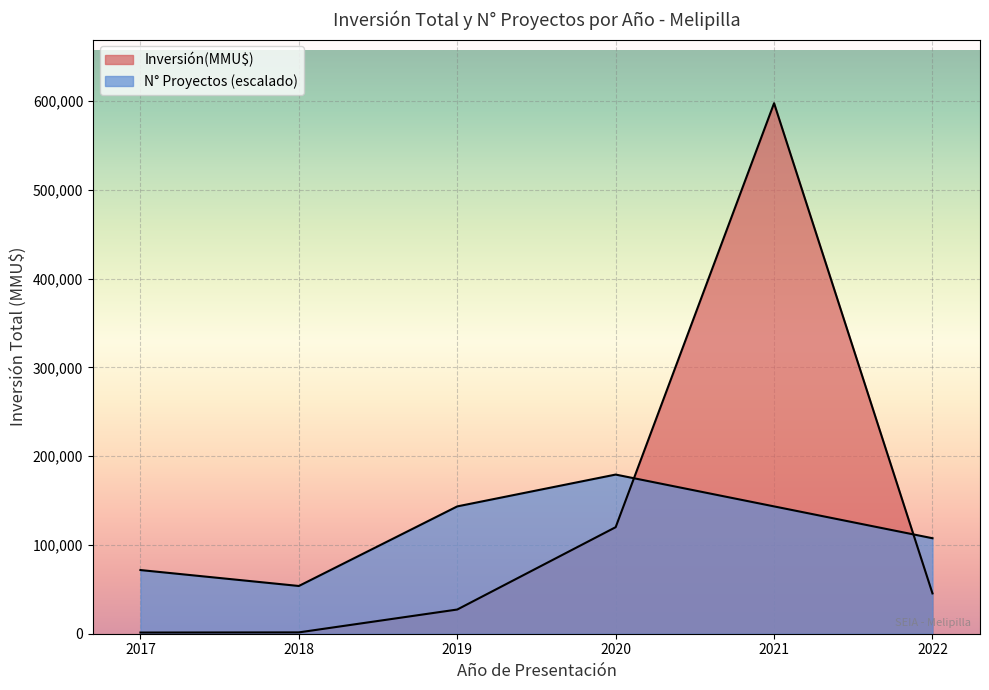

Is it true that Número de Proyectos equals 1 at 2022-11?

True